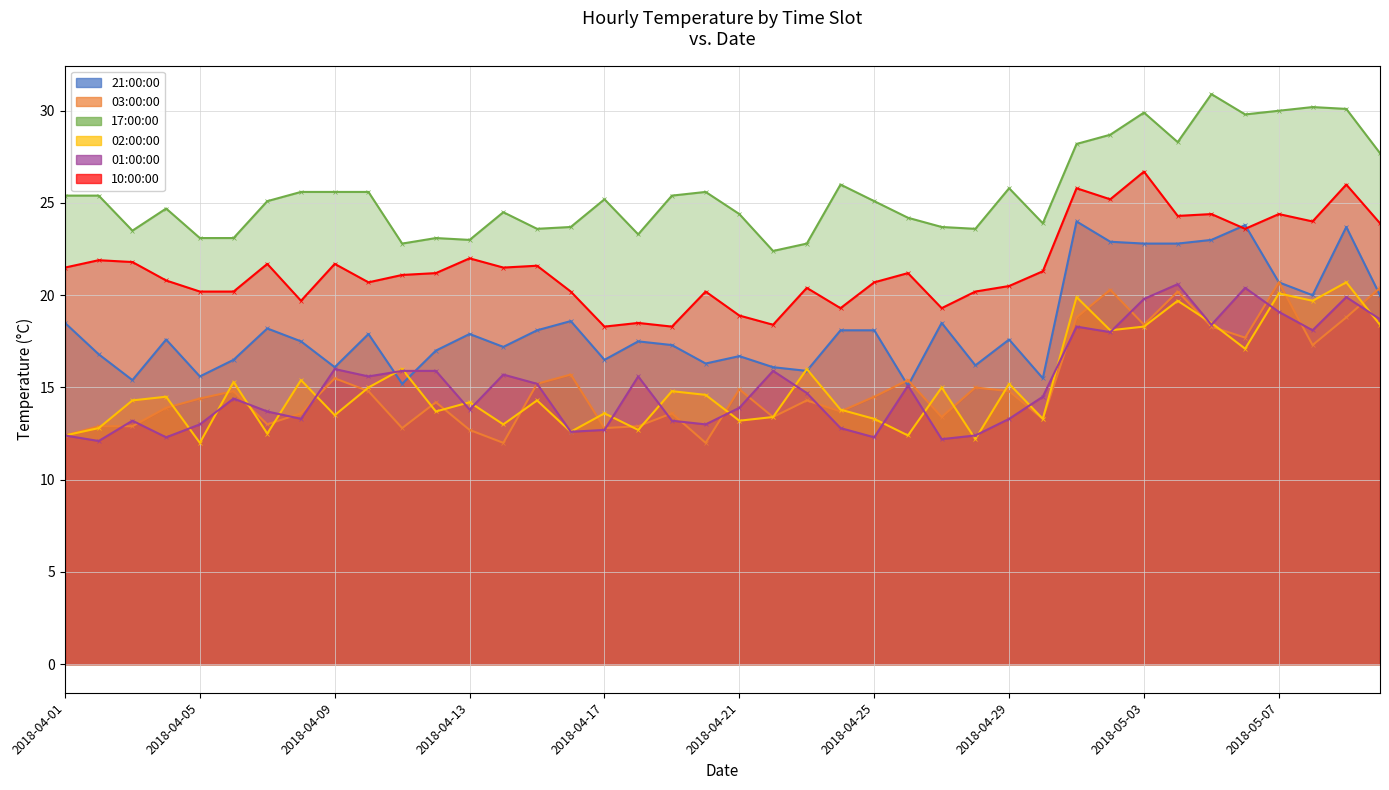

What is the total value across all series at 2018-04-09?

108.4